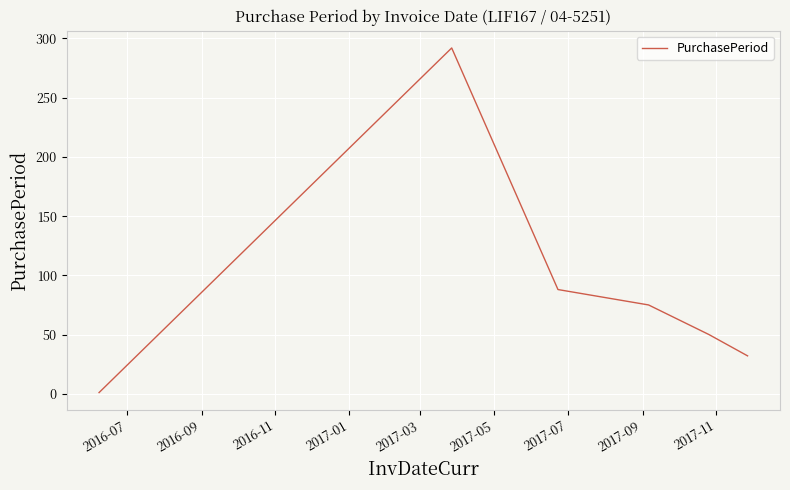

True or false: the data has more than 2 interior local peaks.

False